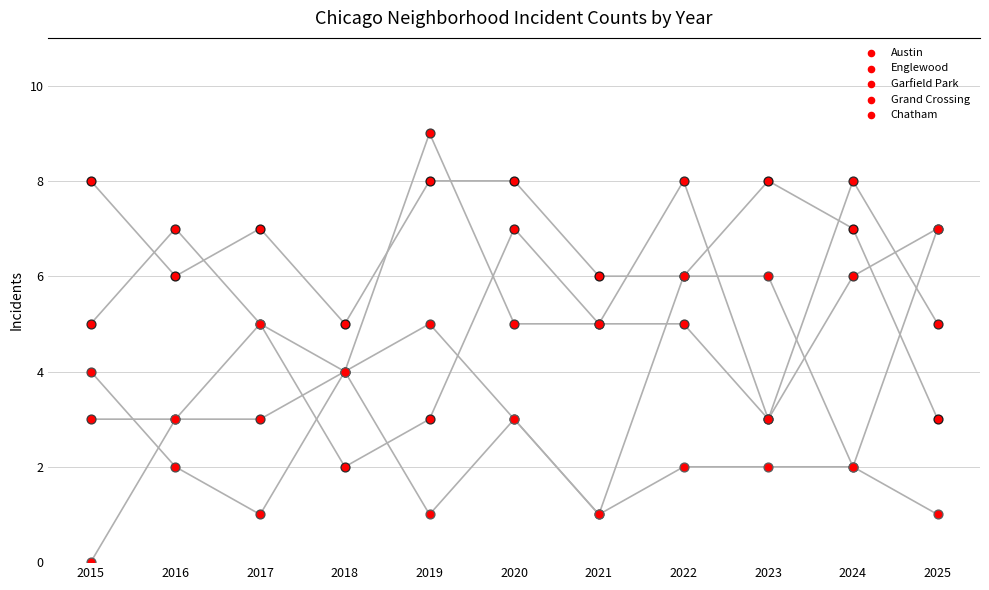

Which series has the largest total across all categories?

Austin